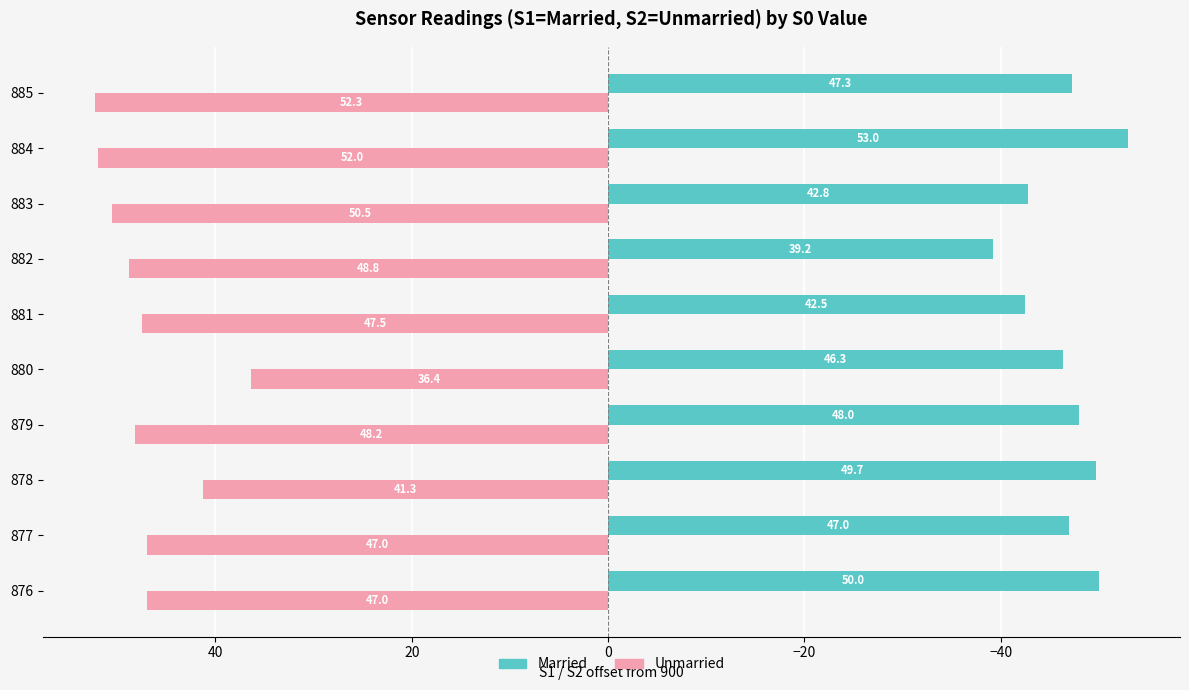

Which series has the largest range (max minus min)?

Unmarried